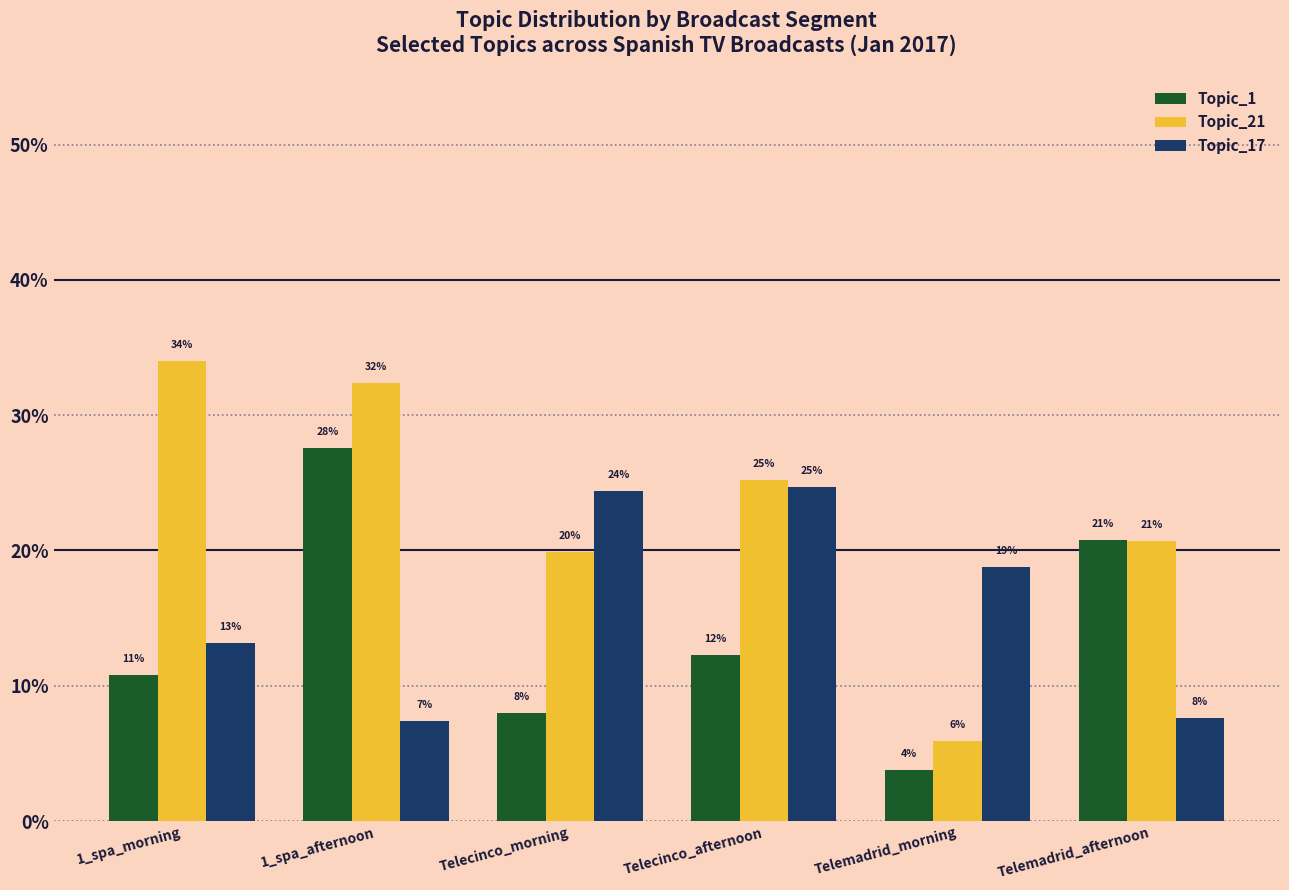

Does the chart contain stacked bars?

No